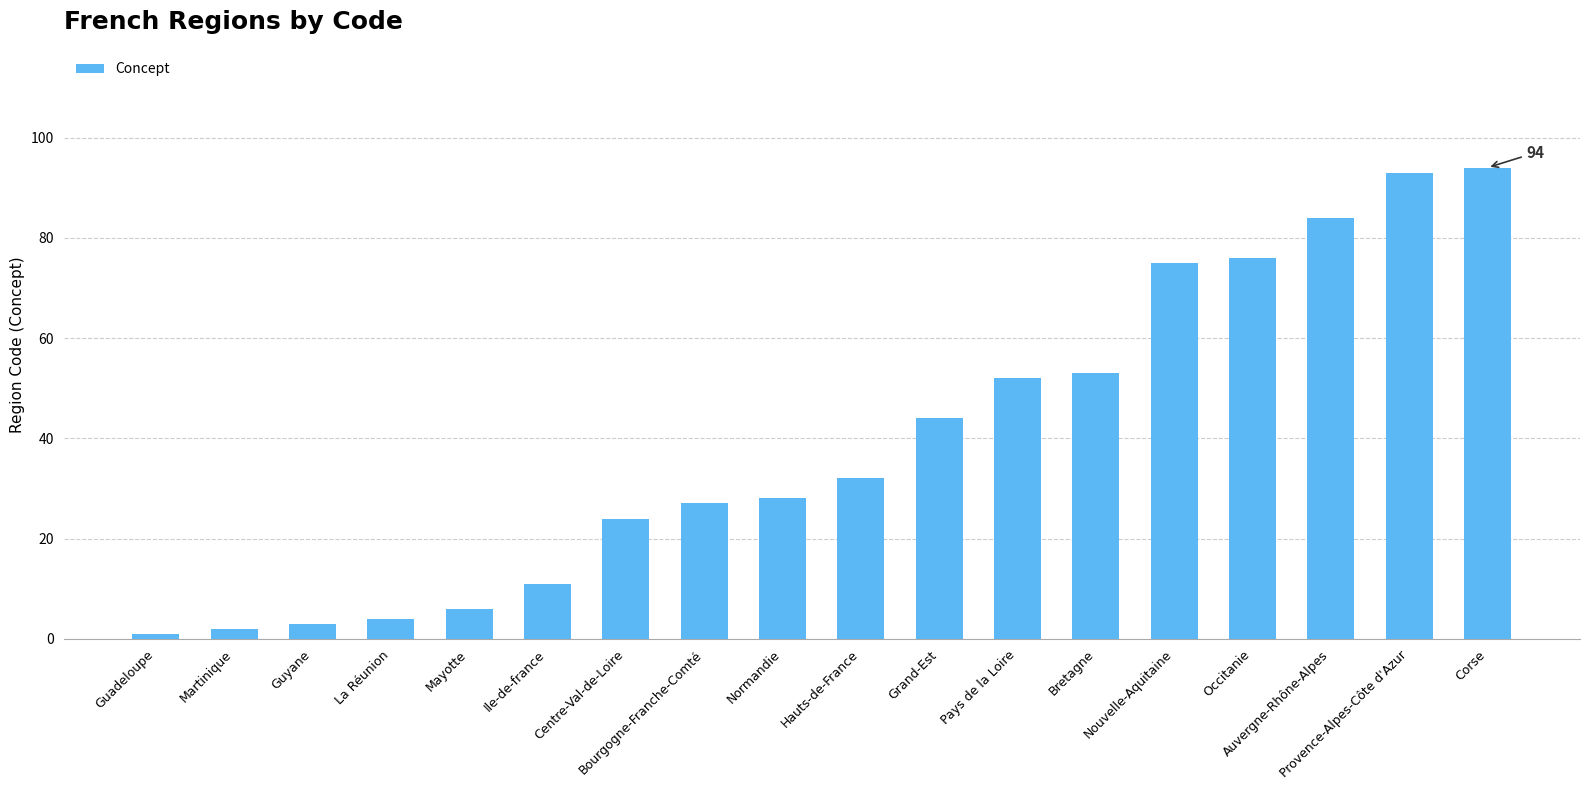

What position from the left is Centre-Val-de-Loire?

7